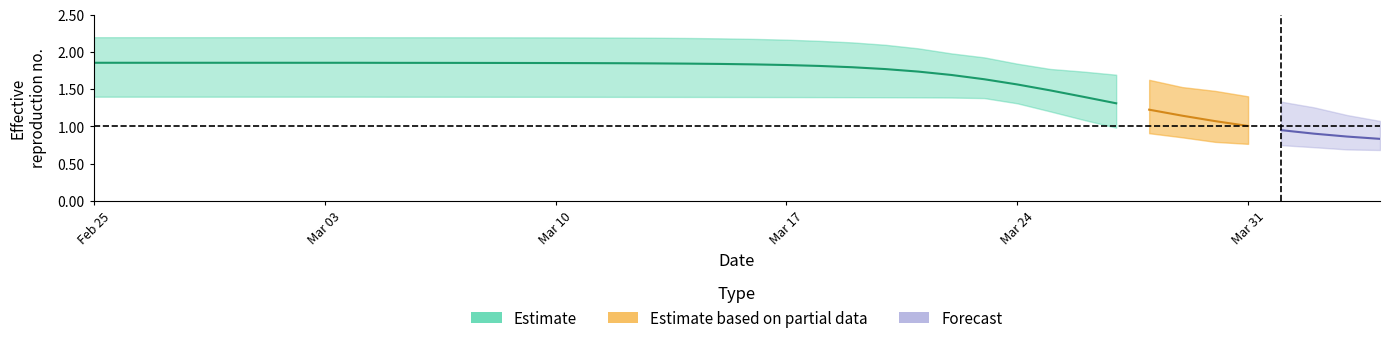

How many categories are shown in the chart?

40